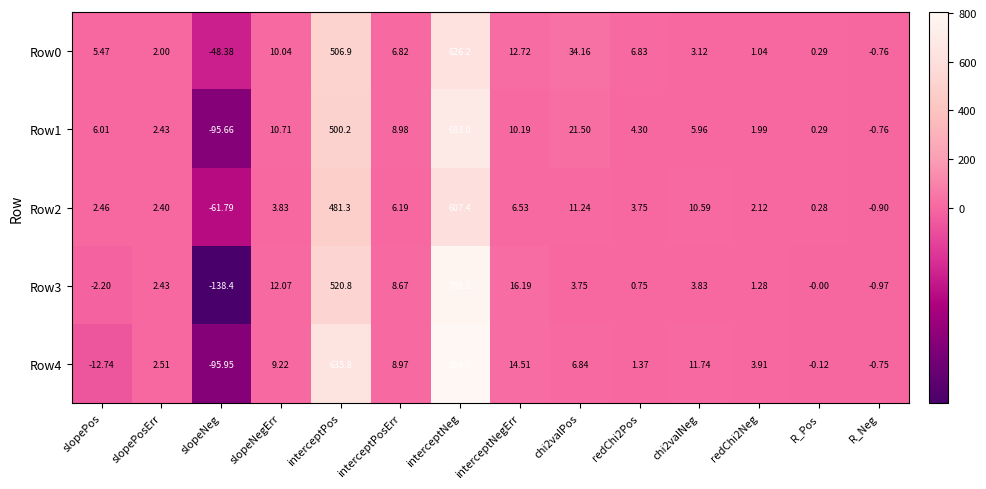

Which category has the highest value in the Row2 series?

interceptNeg